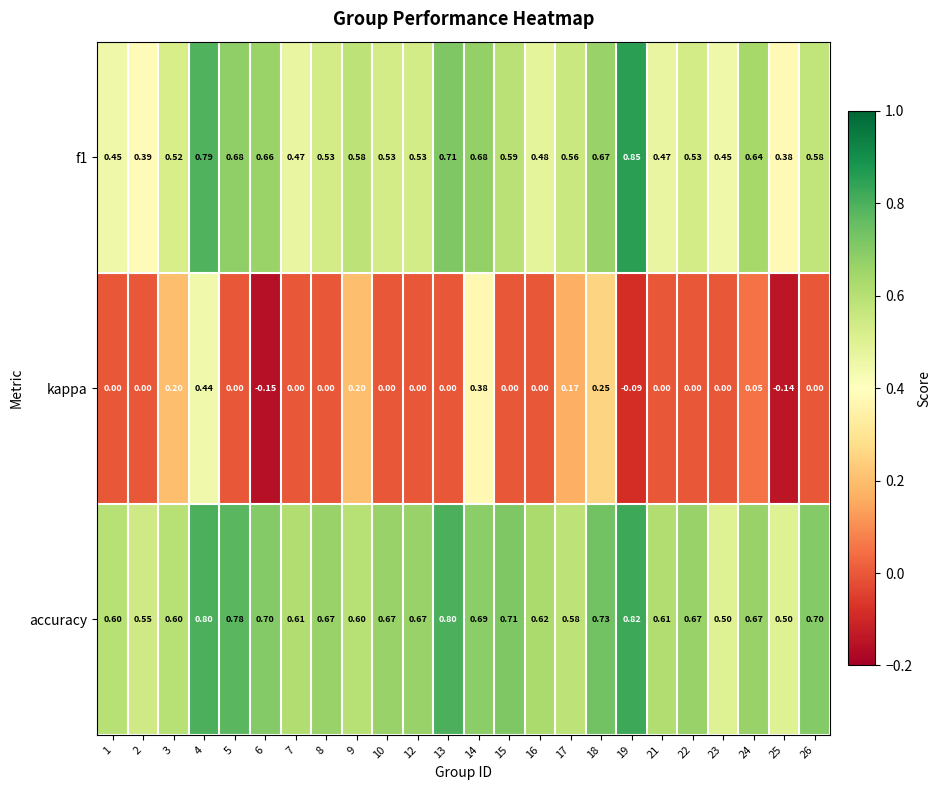

How many data points does each series have?

24